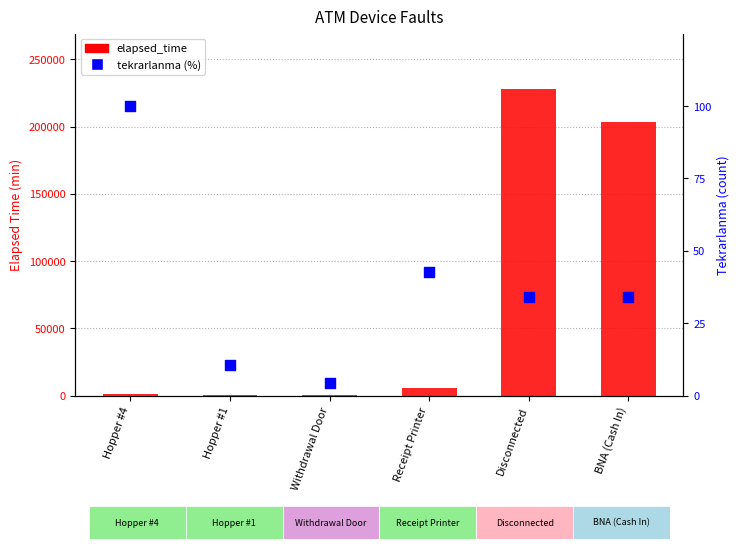

Which series has the largest total across all categories?

elapsed_time